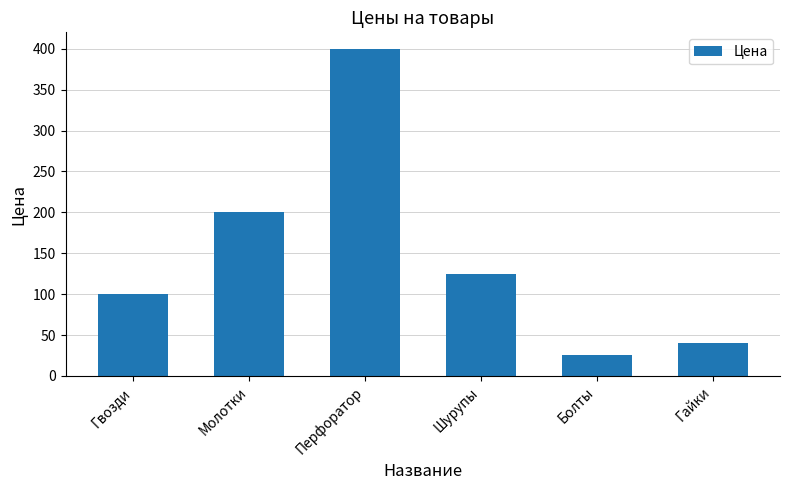

List the labels in order of value, largest first.

Перфоратор, Молотки, Шурупы, Гвозди, Гайки, Болты